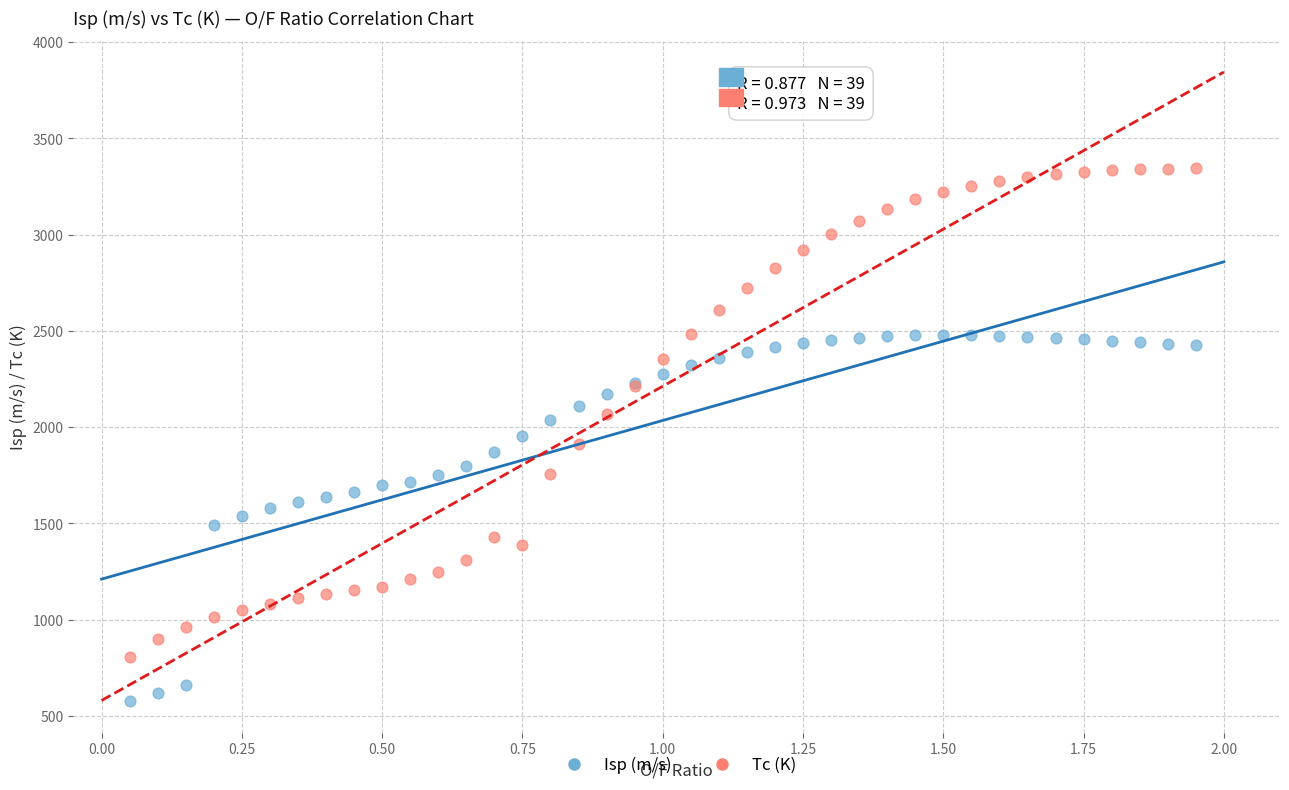

What is the X range (max minus min) for the scatter plot?

1.9